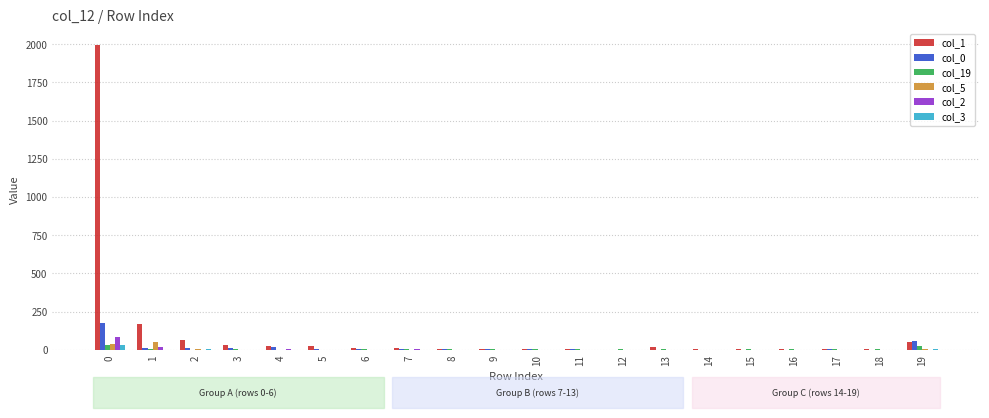

The value of col_2 at 15 is 0. True or false?

True